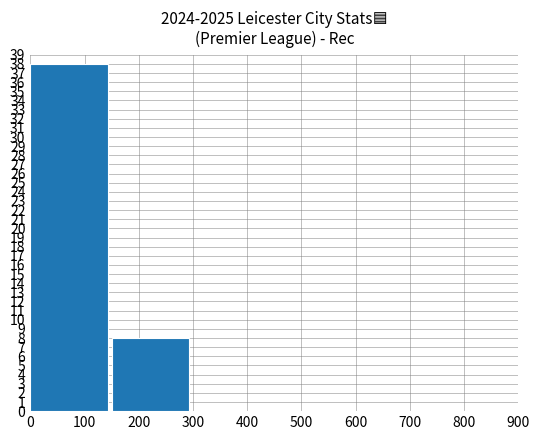

Is it true that the value at 100 is 13?

False